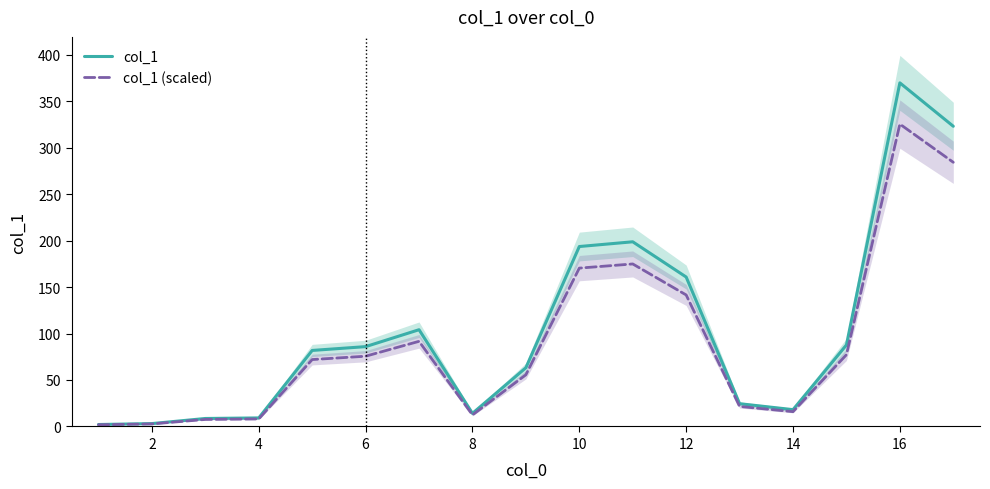

The col_1 series shows 160.8 at 12. True or false?

True